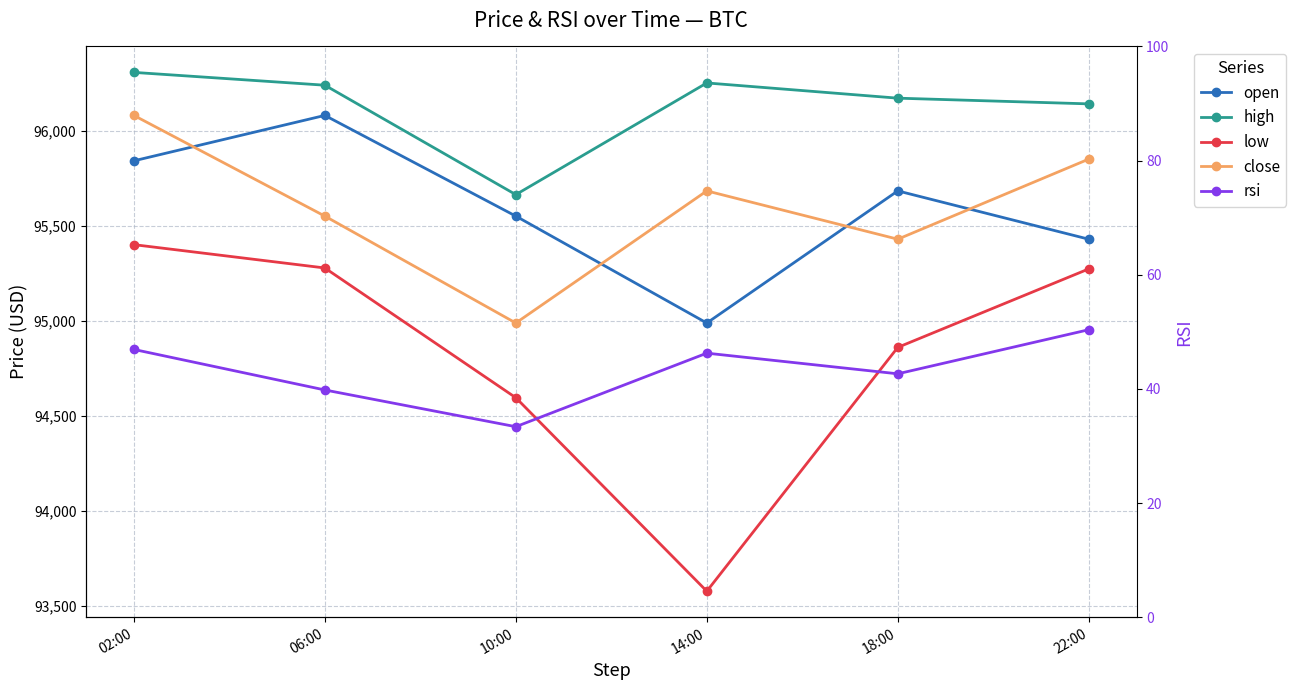

At which category is the sum across all series the highest?

02:00